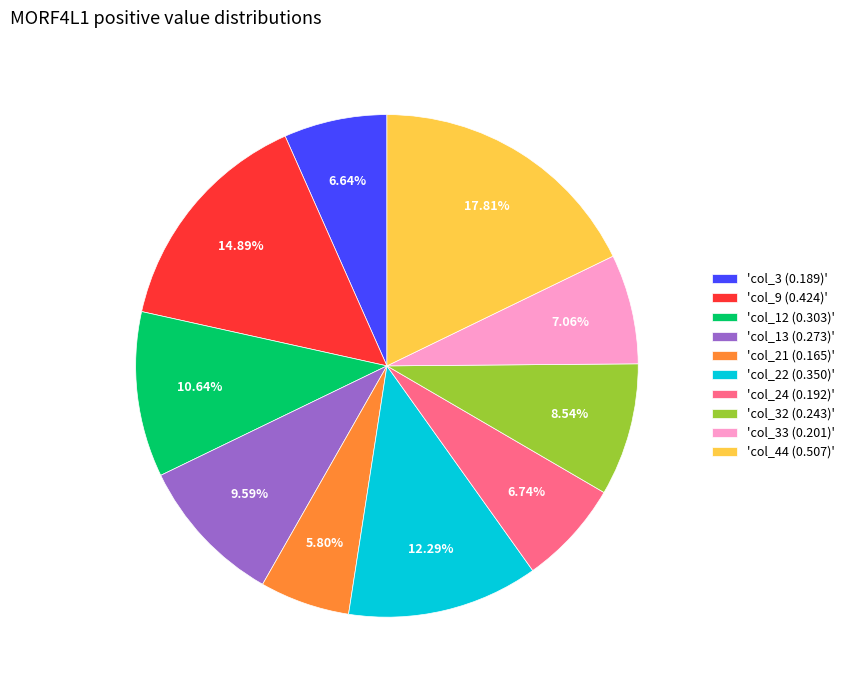

Is there any slice that represents more than half of the pie?

No